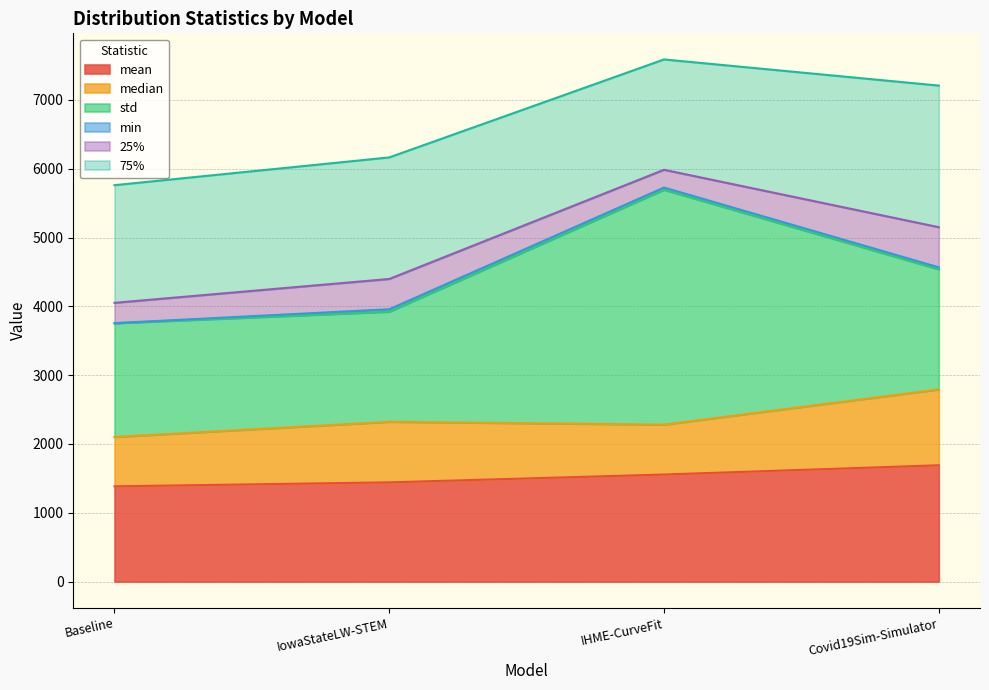

Is the value of 75% at IowaStateLW-STEM greater than the value of 25% at Baseline?

Yes